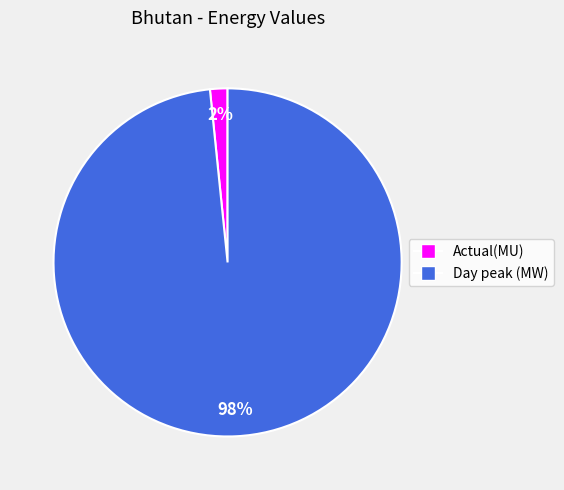

Between Day peak (MW) and Actual(MU), which is larger?

Day peak (MW)